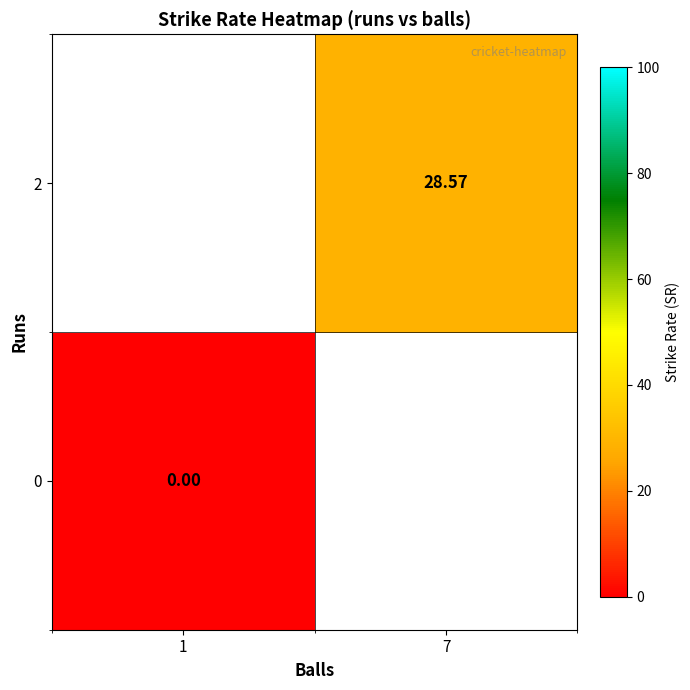

Is the value of 2 at 7 greater than the value of 0 at 1?

Yes